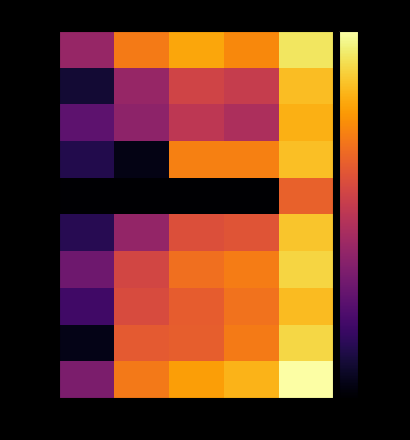

Reading left to right, what are all the values shown in this chart?

哈药股份: 竞价金额=-47.3	净额=-23.1	主力买=-15.8	主力卖=-20.8	成交额=-5.6
力生制药: 竞价金额=-72.7	净额=-47.5	主力买=-35.3	主力卖=-37.8	成交额=-11.9
联环药业: 竞价金额=-58.7	净额=-49.2	主力买=-39.4	主力卖=-42.8	成交额=-14.2
华北制药: 竞价金额=-69.5	净额=-77.0	主力买=-22.4	主力卖=-22.5	成交额=-11.8
仁度生物: 竞价金额=-80.0	净额=-80.0	主力买=-80.0	主力卖=-80.0	成交额=-28.1
鲁抗医药: 竞价金额=-68.4	净额=-48.1	主力买=-32.5	主力卖=-31.1	成交额=-10.8
汉森制药: 竞价金额=-55.2	净额=-34.7	主力买=-25.6	主力卖=-23.0	成交额=-8.4
莱美药业: 竞价金额=-64.4	净额=-33.2	主力买=-29.2	主力卖=-25.0	成交额=-12.3
九典制药: 竞价金额=-76.7	净额=-29.9	主力买=-28.8	主力卖=-23.3	成交额=-7.9
京新药业: 竞价金额=-52.6	净额=-23.6	主力买=-16.9	主力卖=-13.6	成交额=0.0